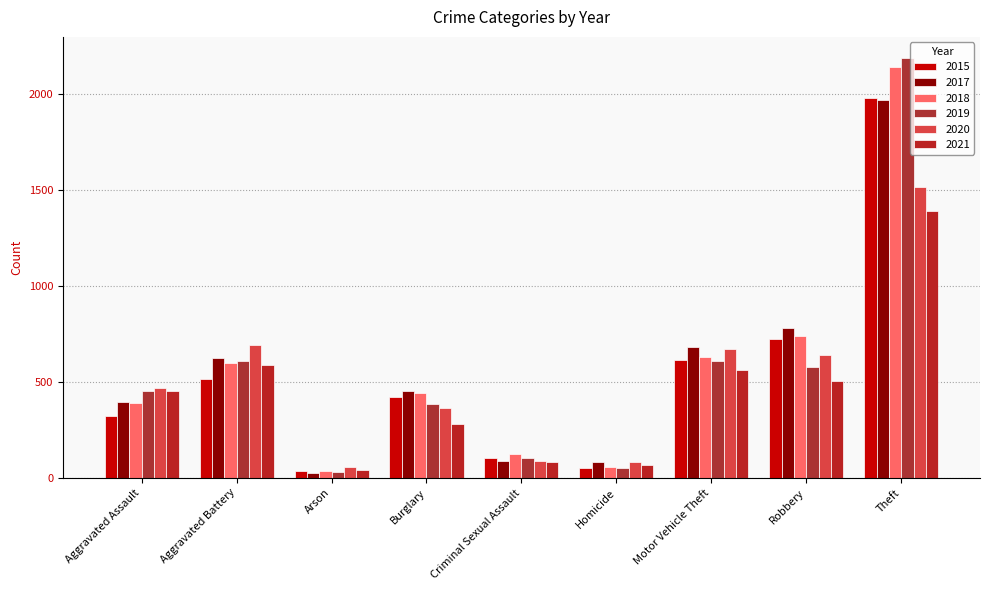

How many groups of bars are there?

9